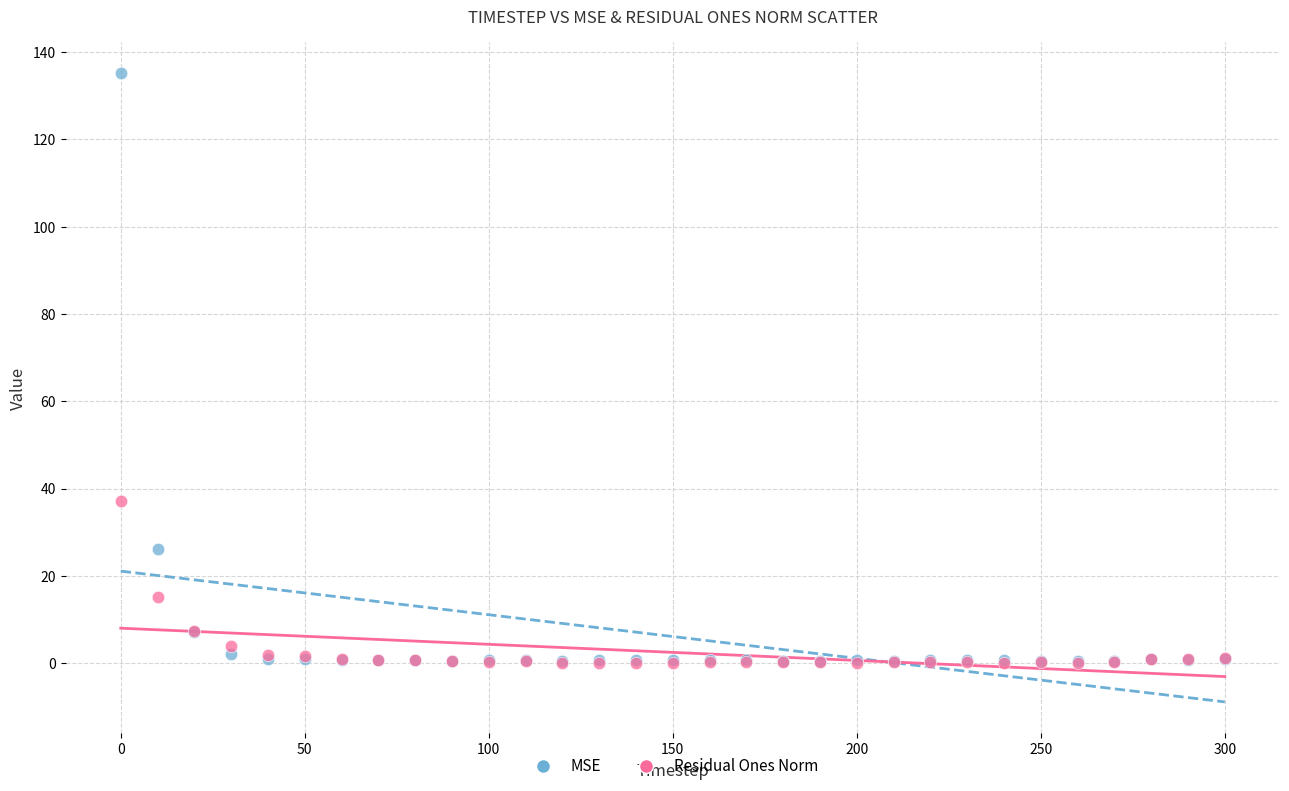

Across all series, what Y value is closest to 67?

37.2